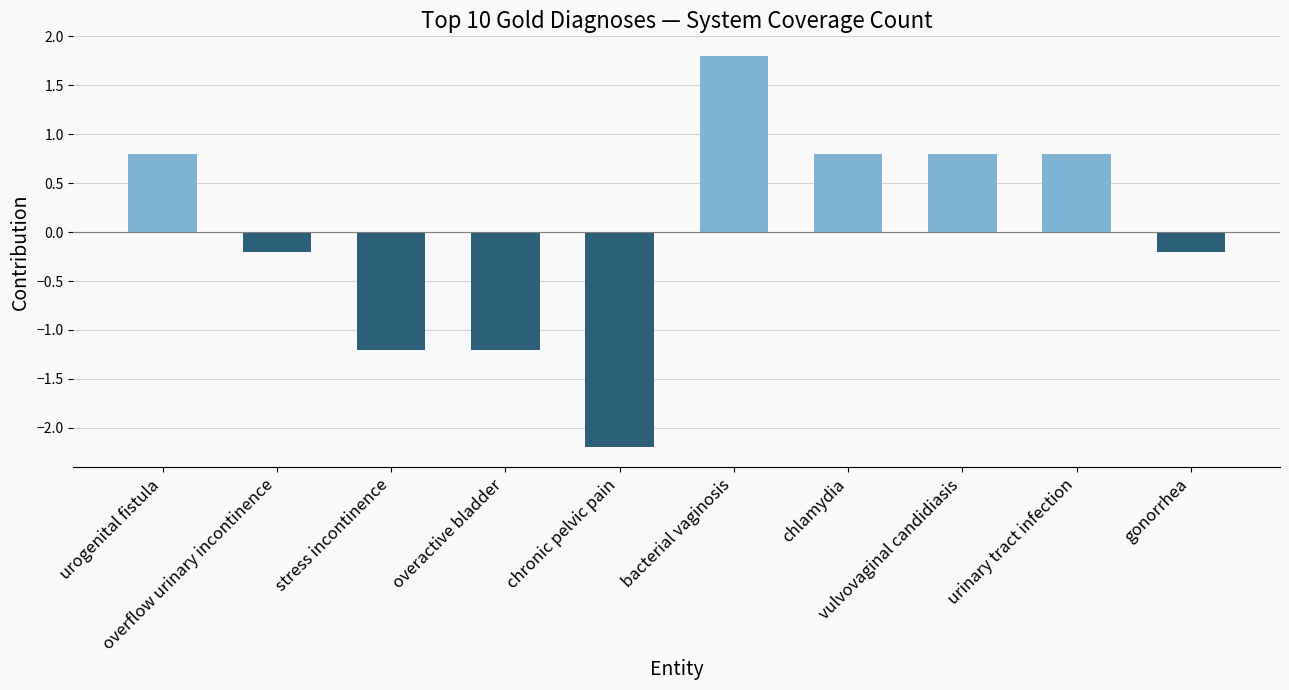

What is the label of the 9th bar from the left?

urinary tract infection